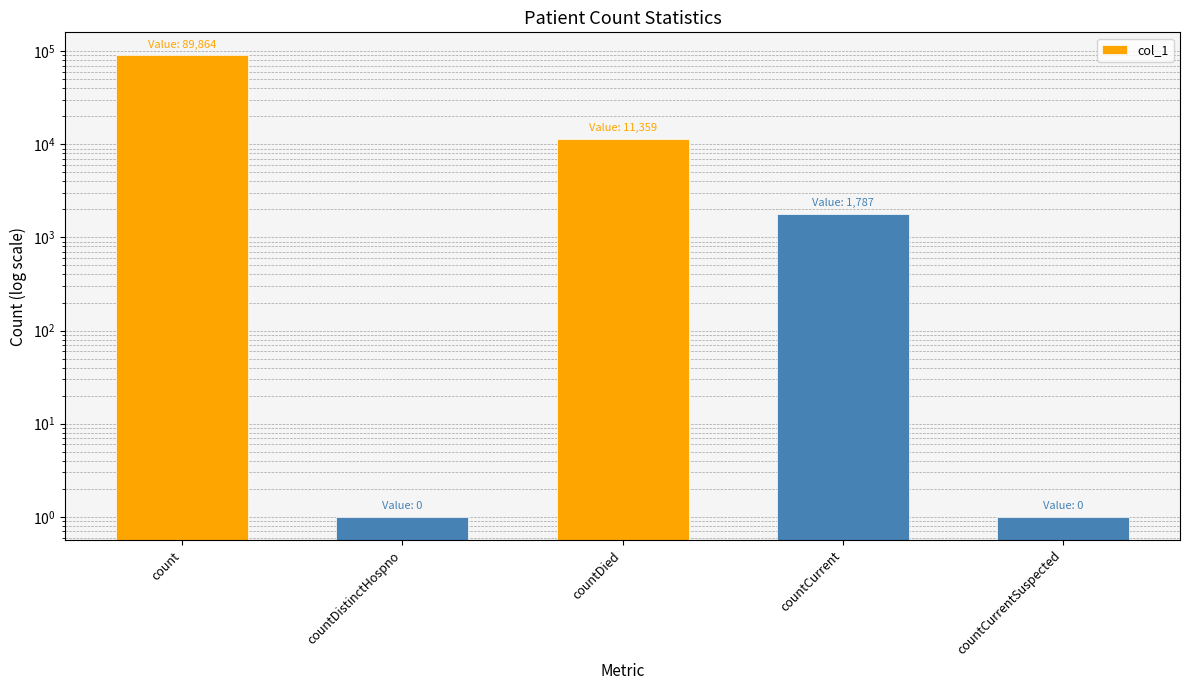

Reading left to right, list all the values displayed in this chart.

count=89864	countDistinctHospno=1	countDied=11359	countCurrent=1787	countCurrentSuspected=1